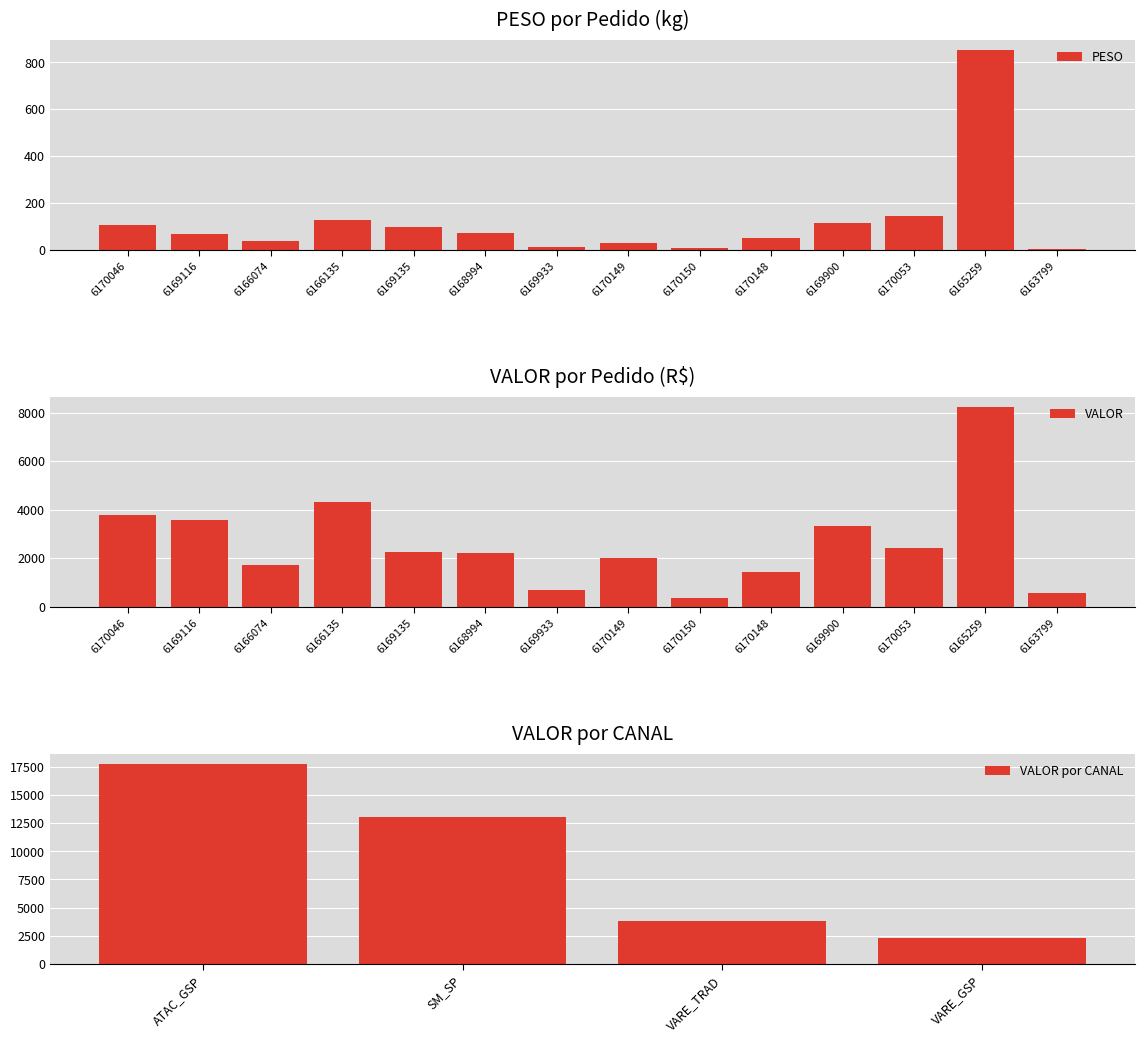

Where is PESO nearest to the value 427?

6170053